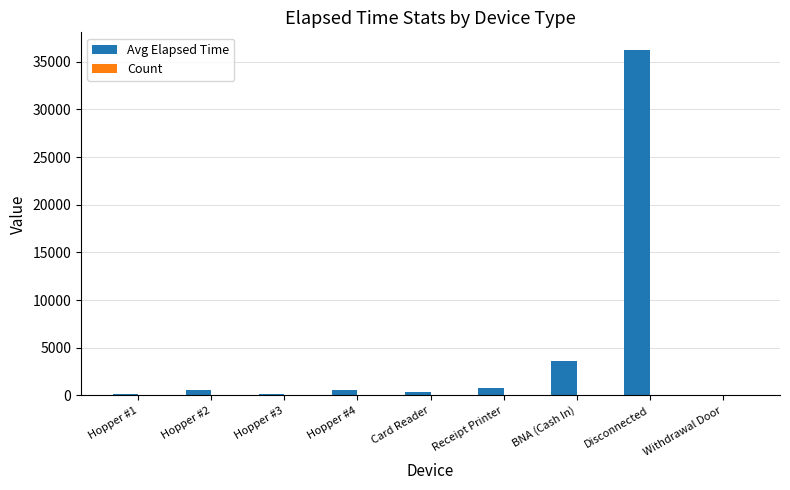

Between Card Reader and BNA (Cash In), which series saw the biggest shift?

Avg Elapsed Time